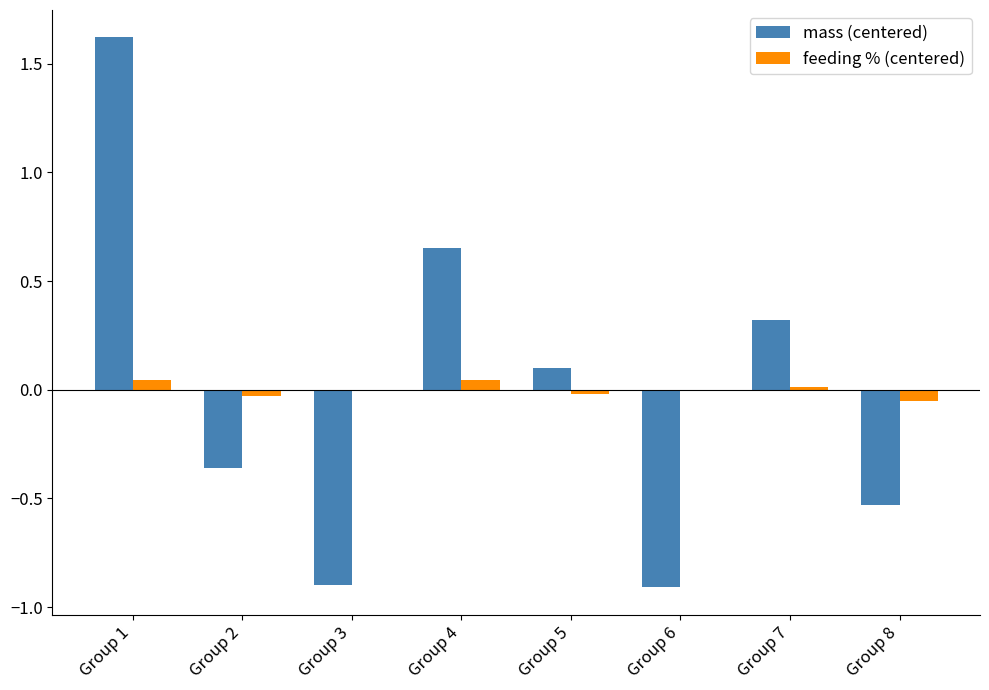

At which category is the sum across all series the highest?

Group 1